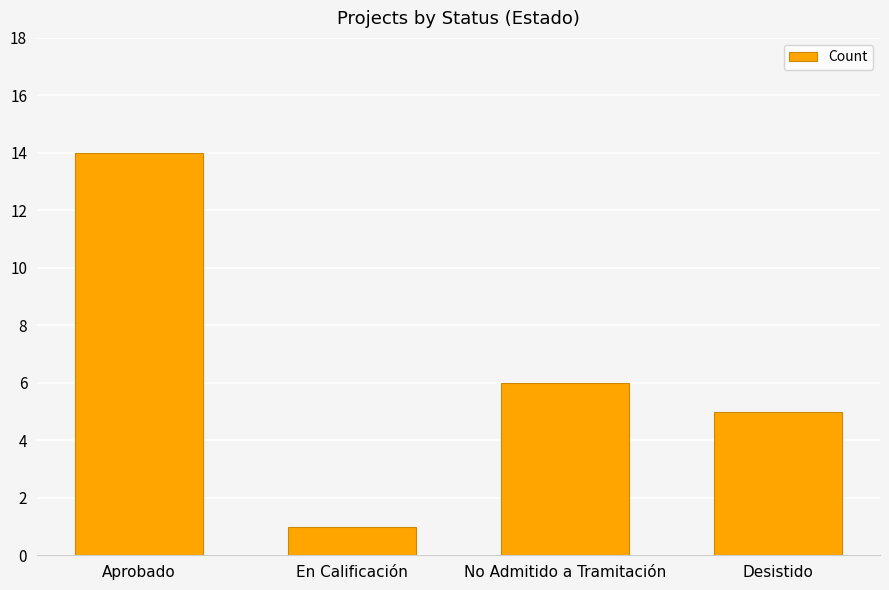

How many data points are less than 6?

2